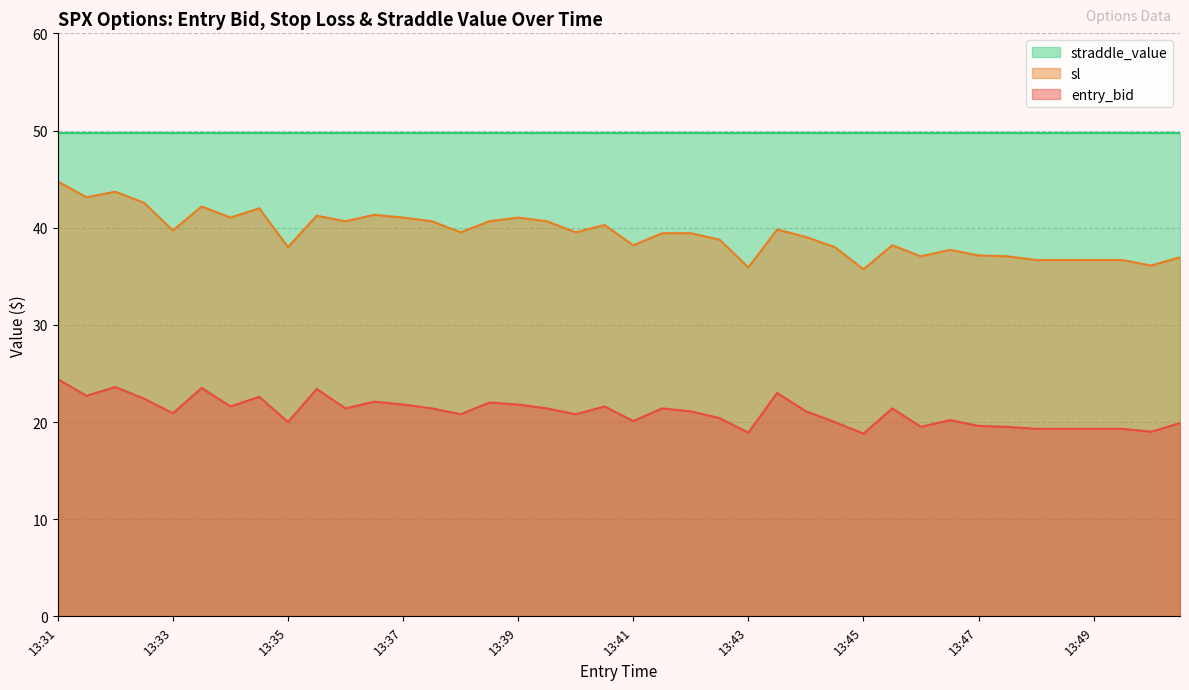

The value of entry_bid at 13:49 is 19.3. True or false?

True